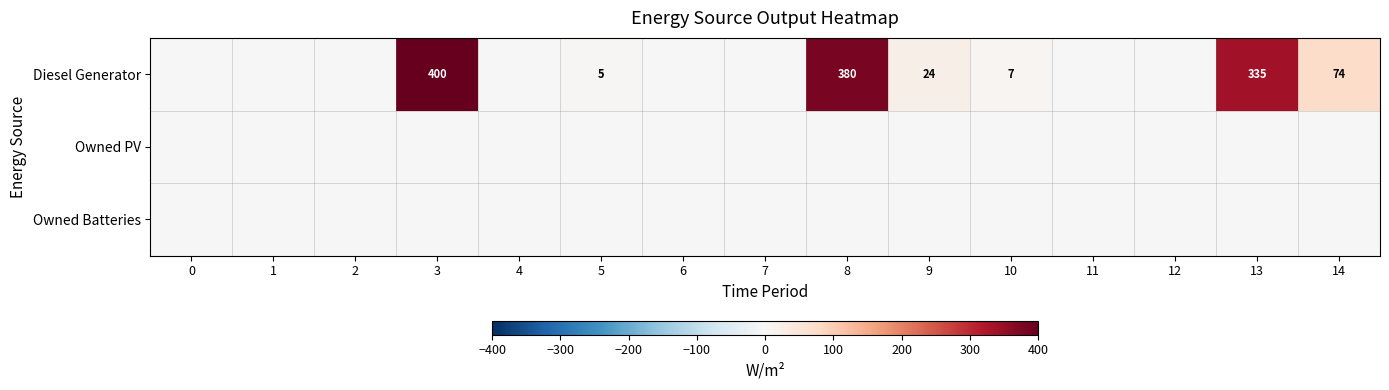

What is the sum of the Diesel Generator values at 8 and 14?

454